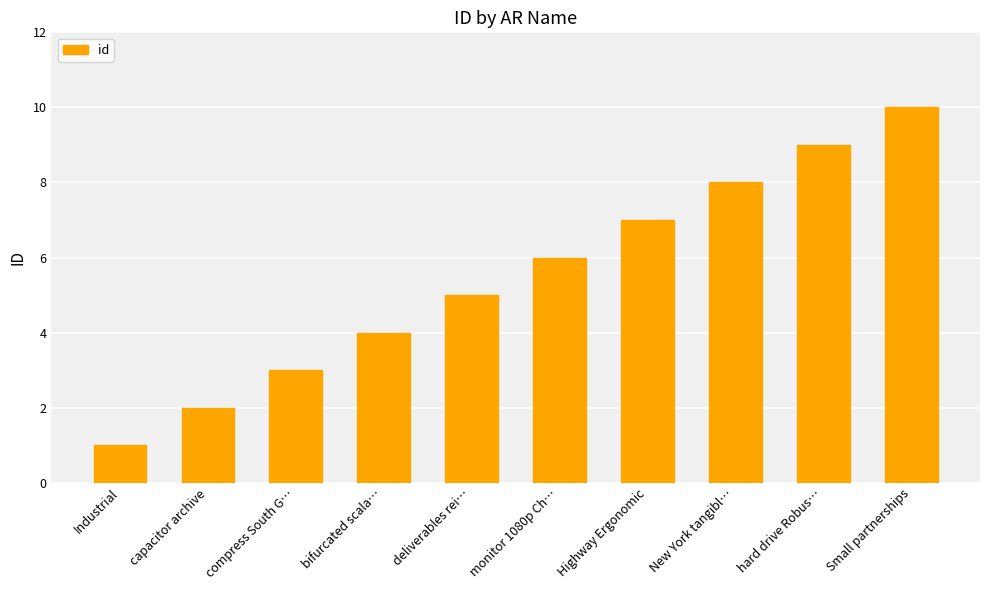

Reading right to left, what are all the values shown in this chart?

Small partnerships=10	hard drive Robus…=9	New York tangibl…=8	Highway Ergonomic=7	monitor 1080p Ch…=6	deliverables rei…=5	bifurcated scala…=4	compress South G…=3	capacitor archive=2	Industrial=1